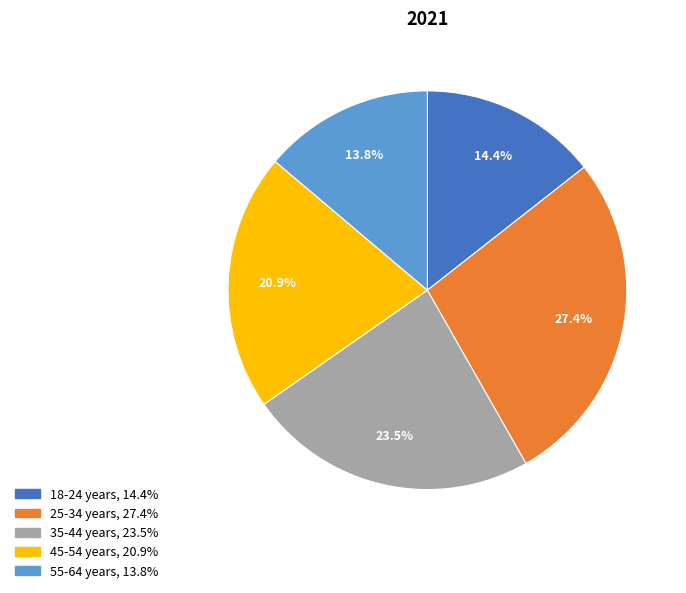

What is the total percentage of 25-34 years and 55-64 years?

41.2%